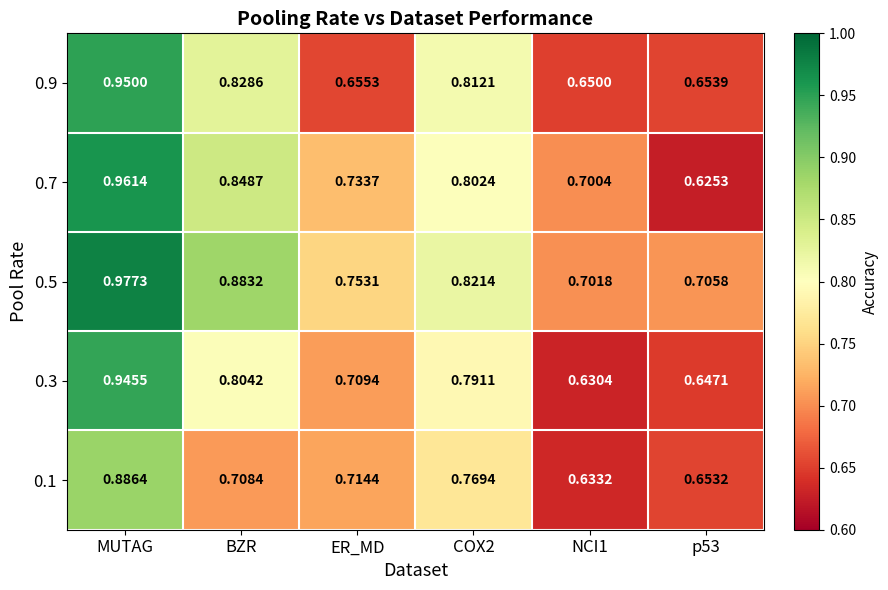

Which label corresponds to the largest value in the chart?

MUTAG